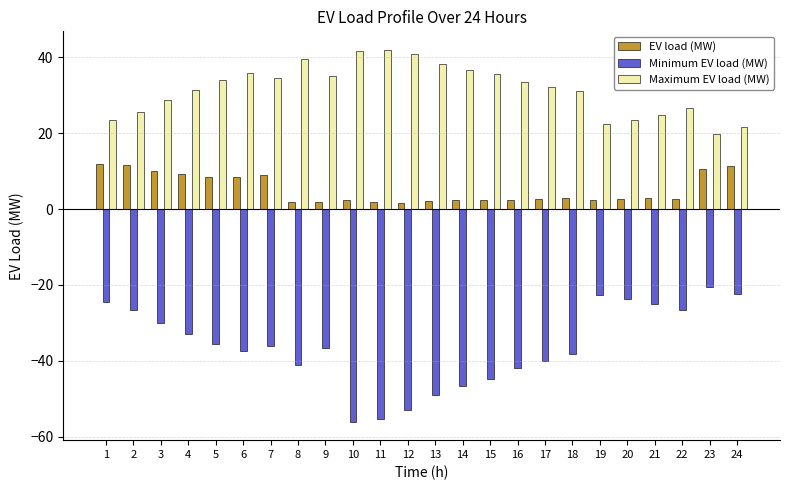

What is the total value across all series at 7?

7.4